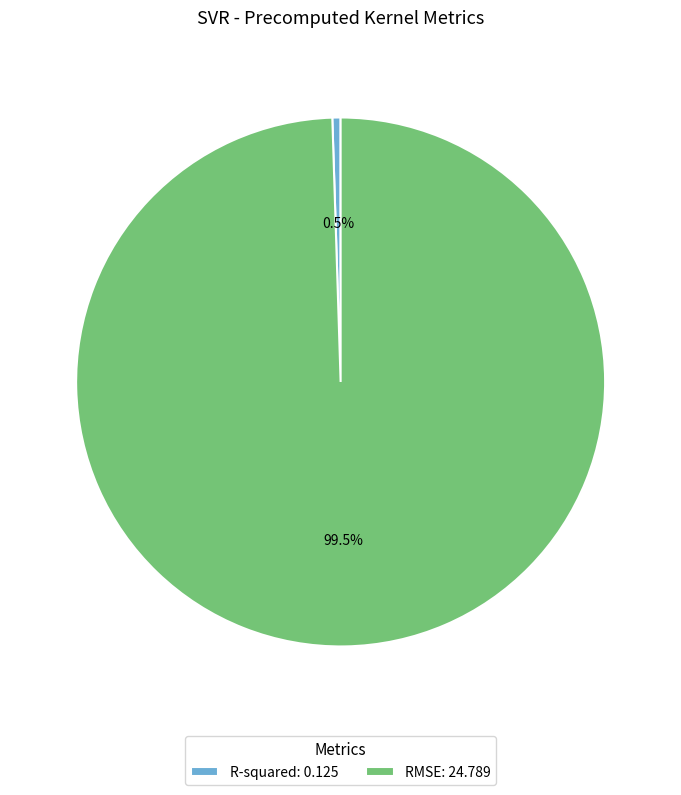

Does any single category account for the majority?

Yes